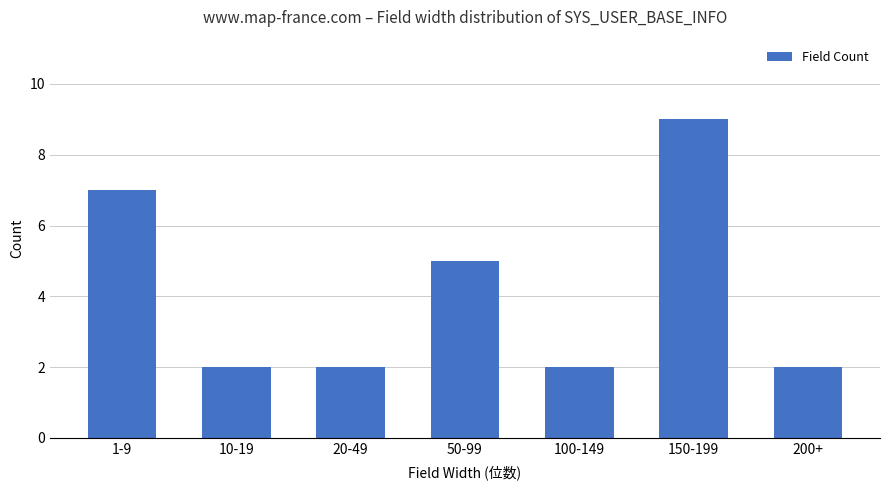

Are the bars grouped side by side (vs. stacked)?

No